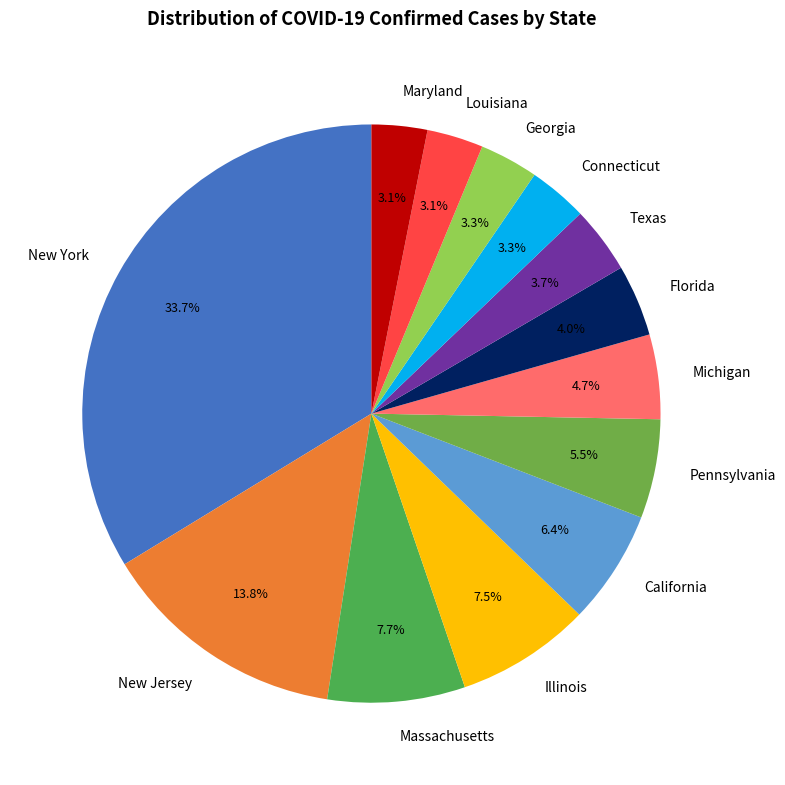

Does Illinois account for over 50% of the chart?

No